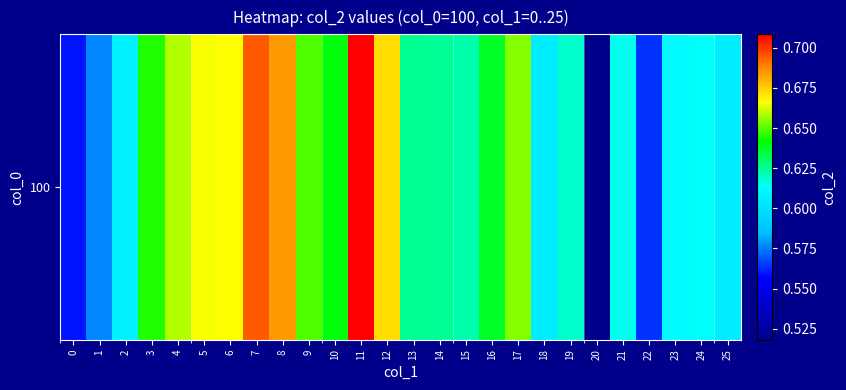

What is the minimum value shown in the chart?

0.5